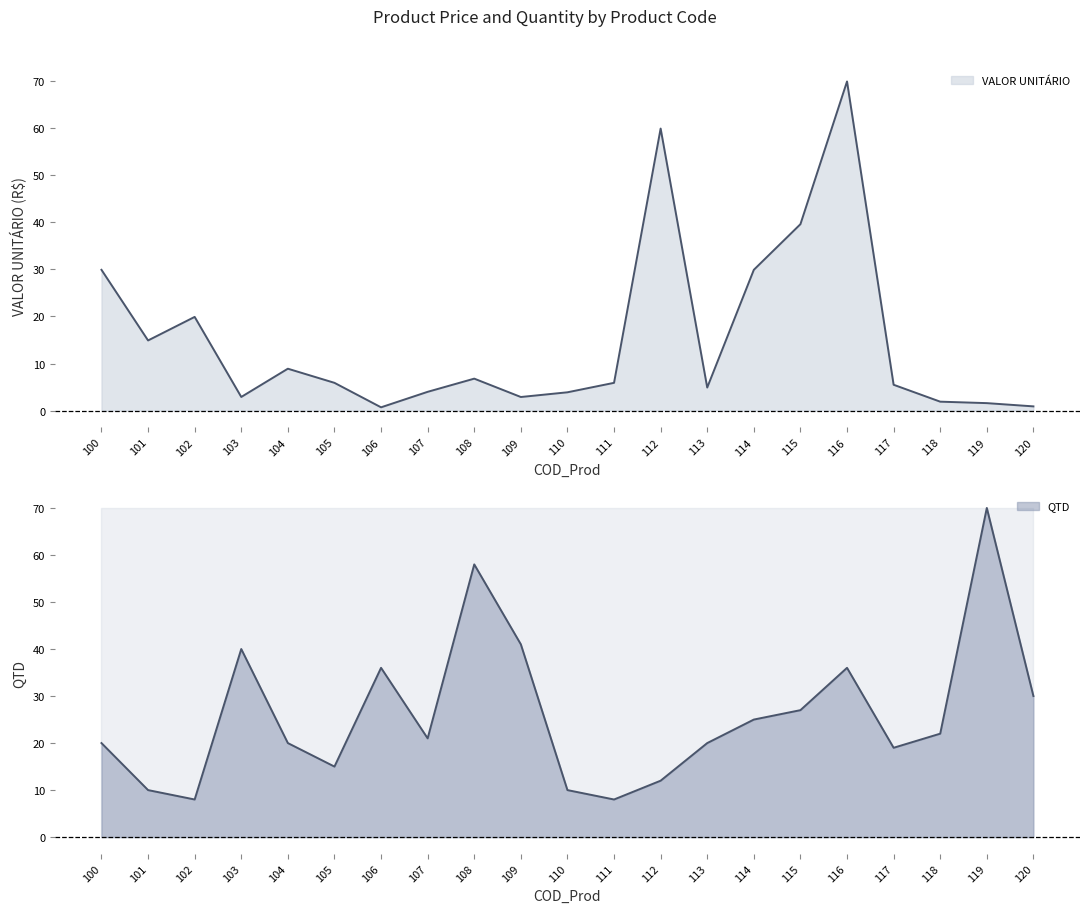

Between 111 and 119, which series saw the biggest shift?

QTD